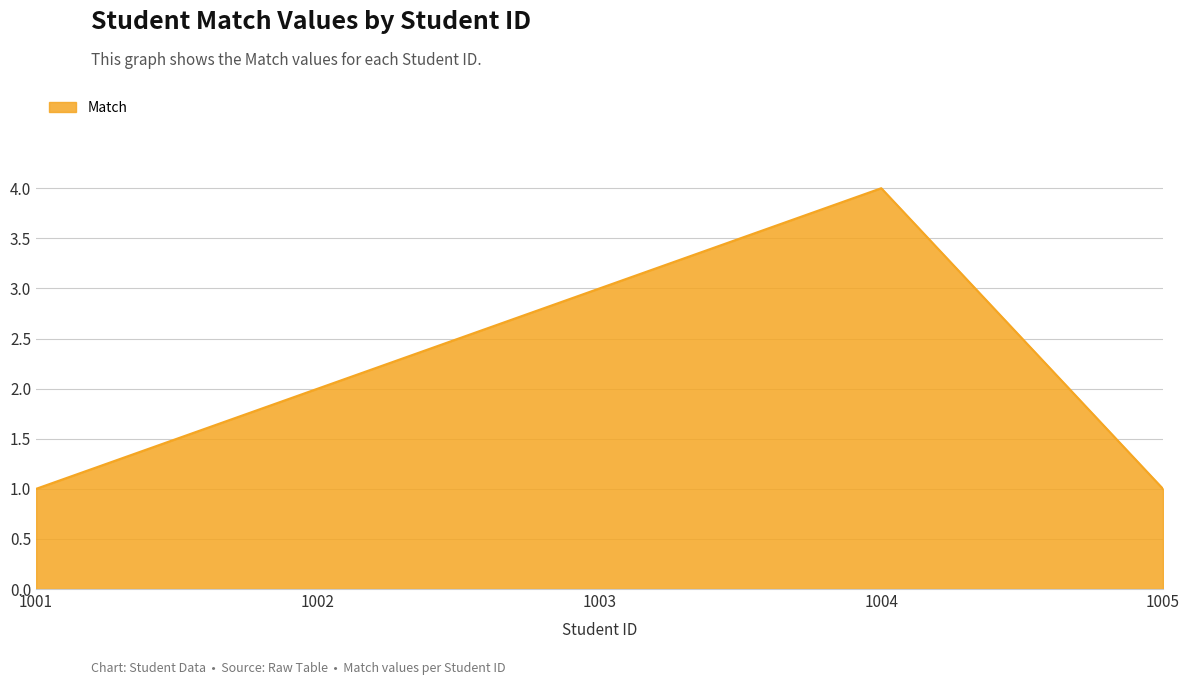

Is it true that the value at 1005 is 1?

True